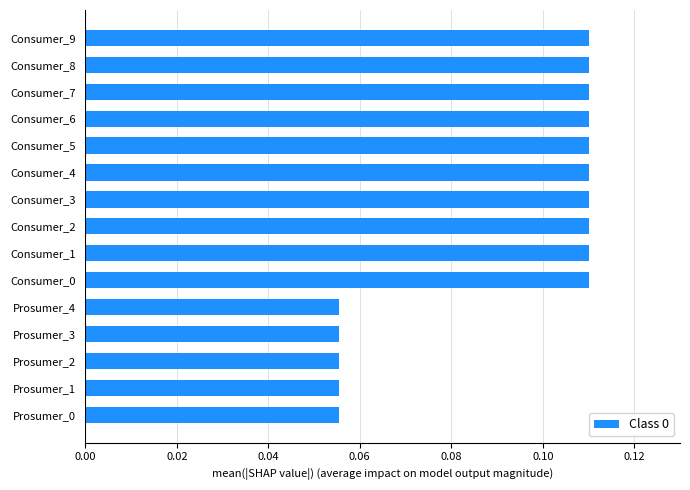

Count the values in the range 0 to 1.

15